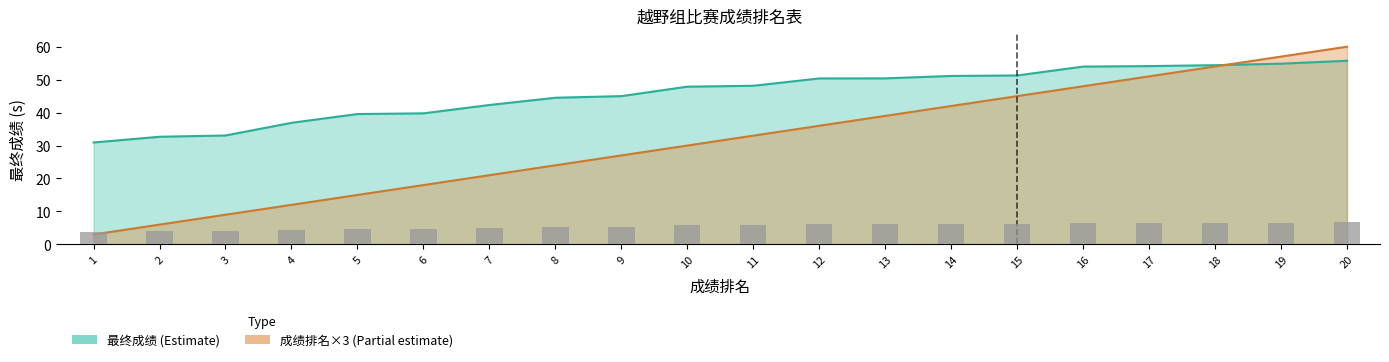

What is the maximum value for 成绩排名?

60.0